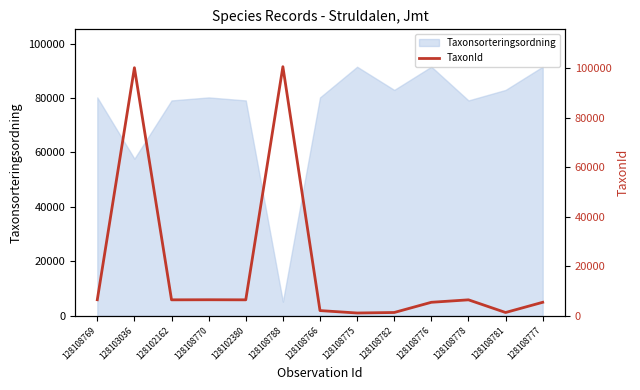

How many points are lower than both their immediate neighbors (excluding endpoints)?

4